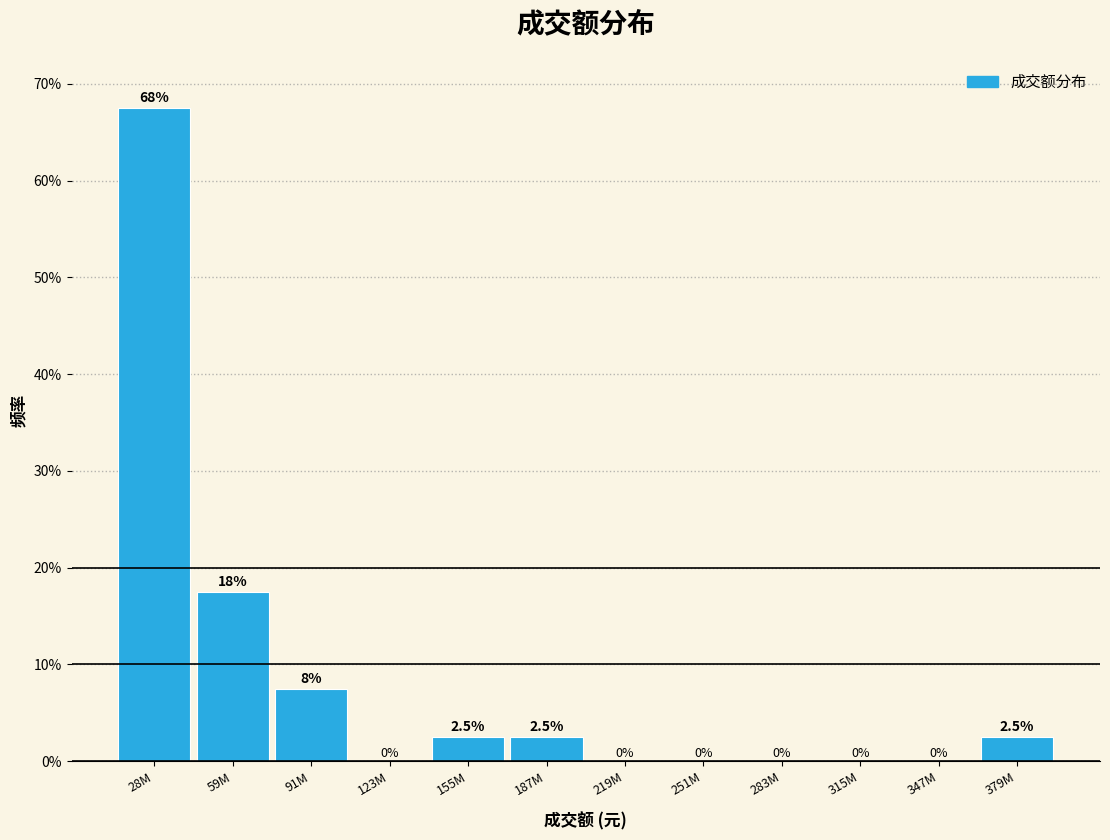

Reading left to right, transcribe all the data shown in this chart.

28M=67.5	59M=17.5	91M=7.5	123M=0.0	155M=2.5	187M=2.5	219M=0.0	251M=0.0	283M=0.0	315M=0.0	347M=0.0	379M=2.5